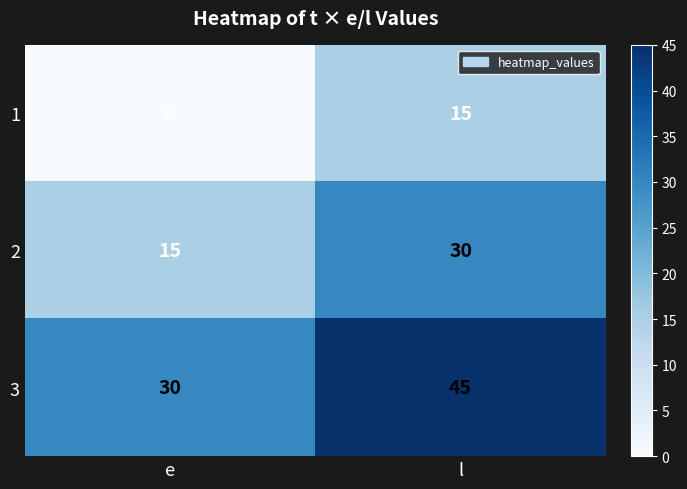

Which series has the largest total across all categories?

3